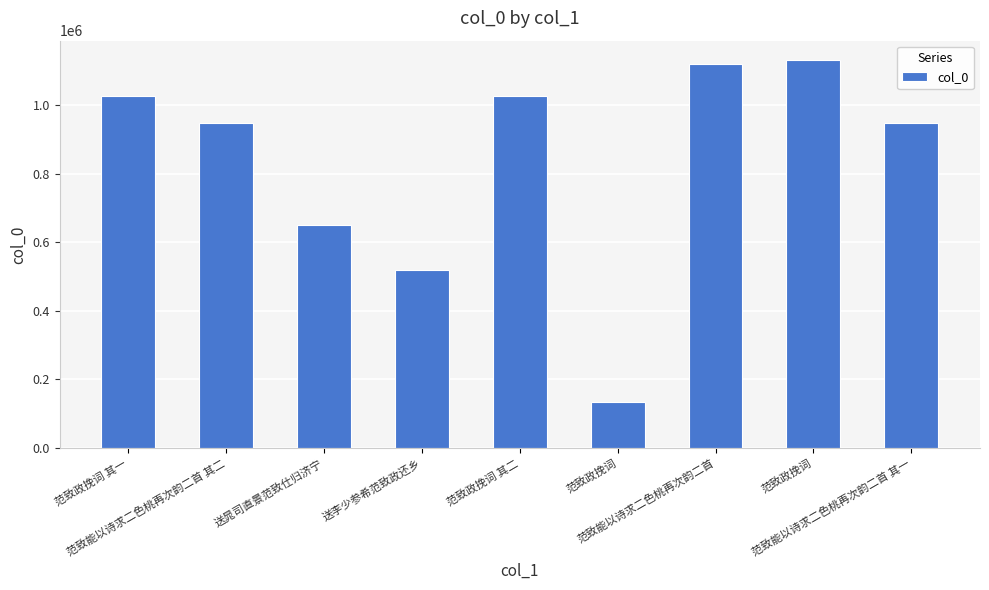

List the labels in order of value, largest first.

范致政挽词, 范致能以诗求二色桃再次韵二首, 范致政挽词 其二, 范致政挽词 其一, 范致能以诗求二色桃再次韵二首 其一, 范致能以诗求二色桃再次韵二首 其二, 送晁司直景范致仕归济宁, 送李少参希范致政还乡, 范致政挽词